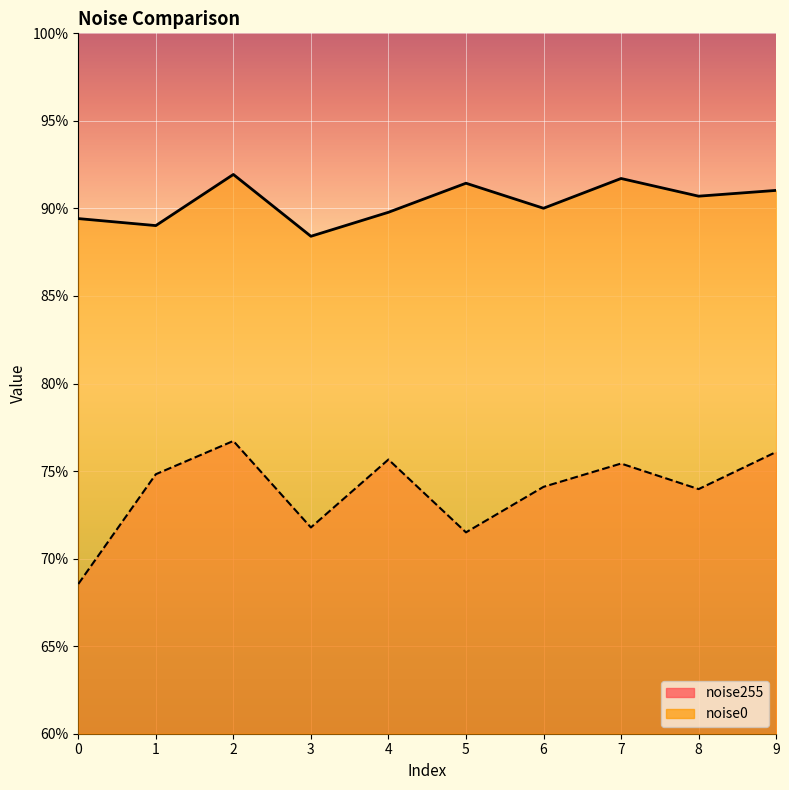

True or false: noise255 and noise0 cross at least once.

False